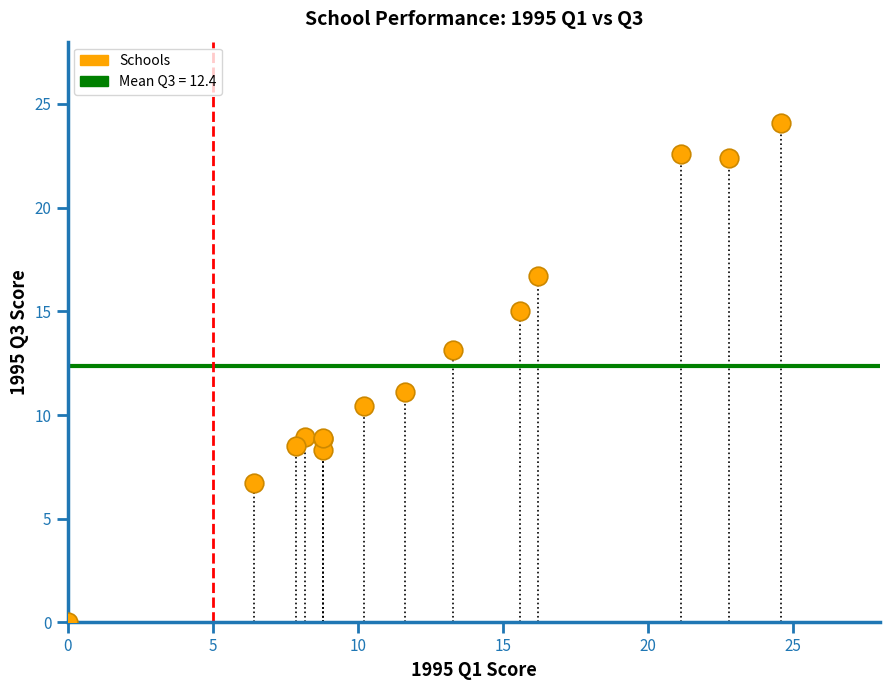

What Y value in the scatter plot is closest to 12?

11.1